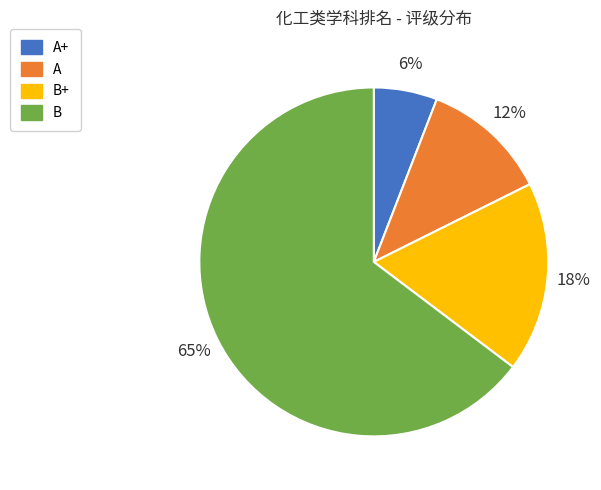

Count the number of slices in the pie.

4